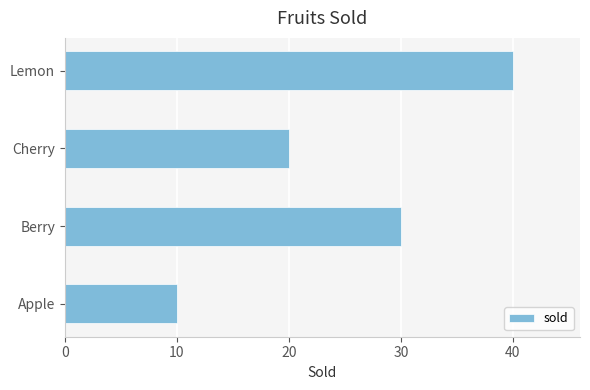

Is it true that the value at Apple is 14?

False